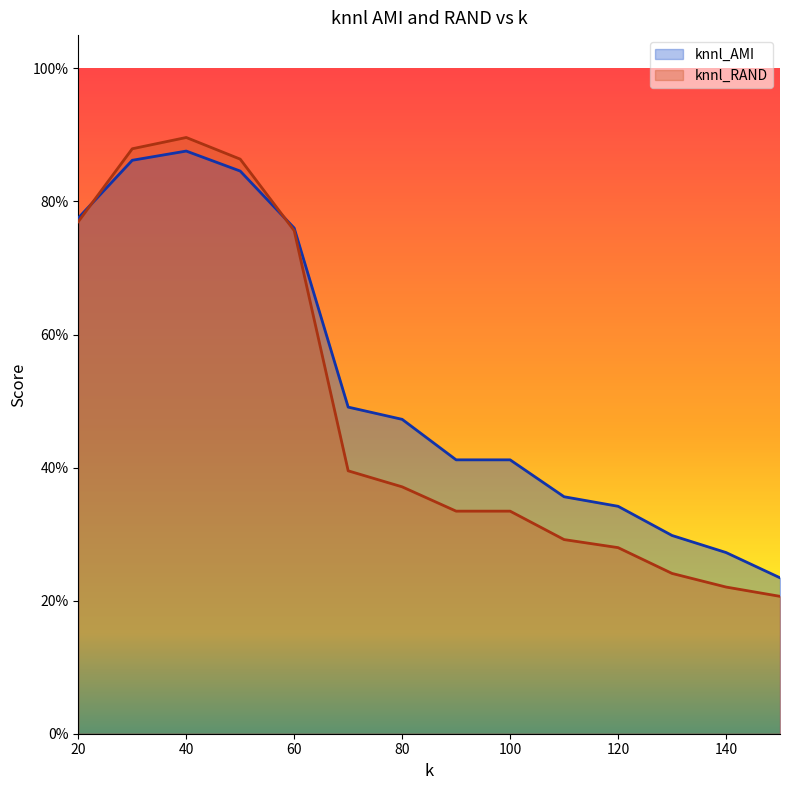

What position from the left is 70.0?

6